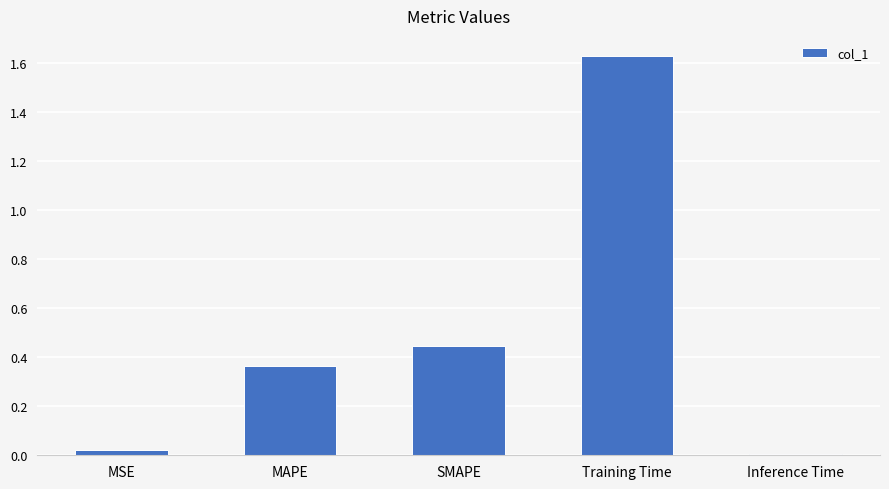

Which category has the highest value across all series?

Training Time